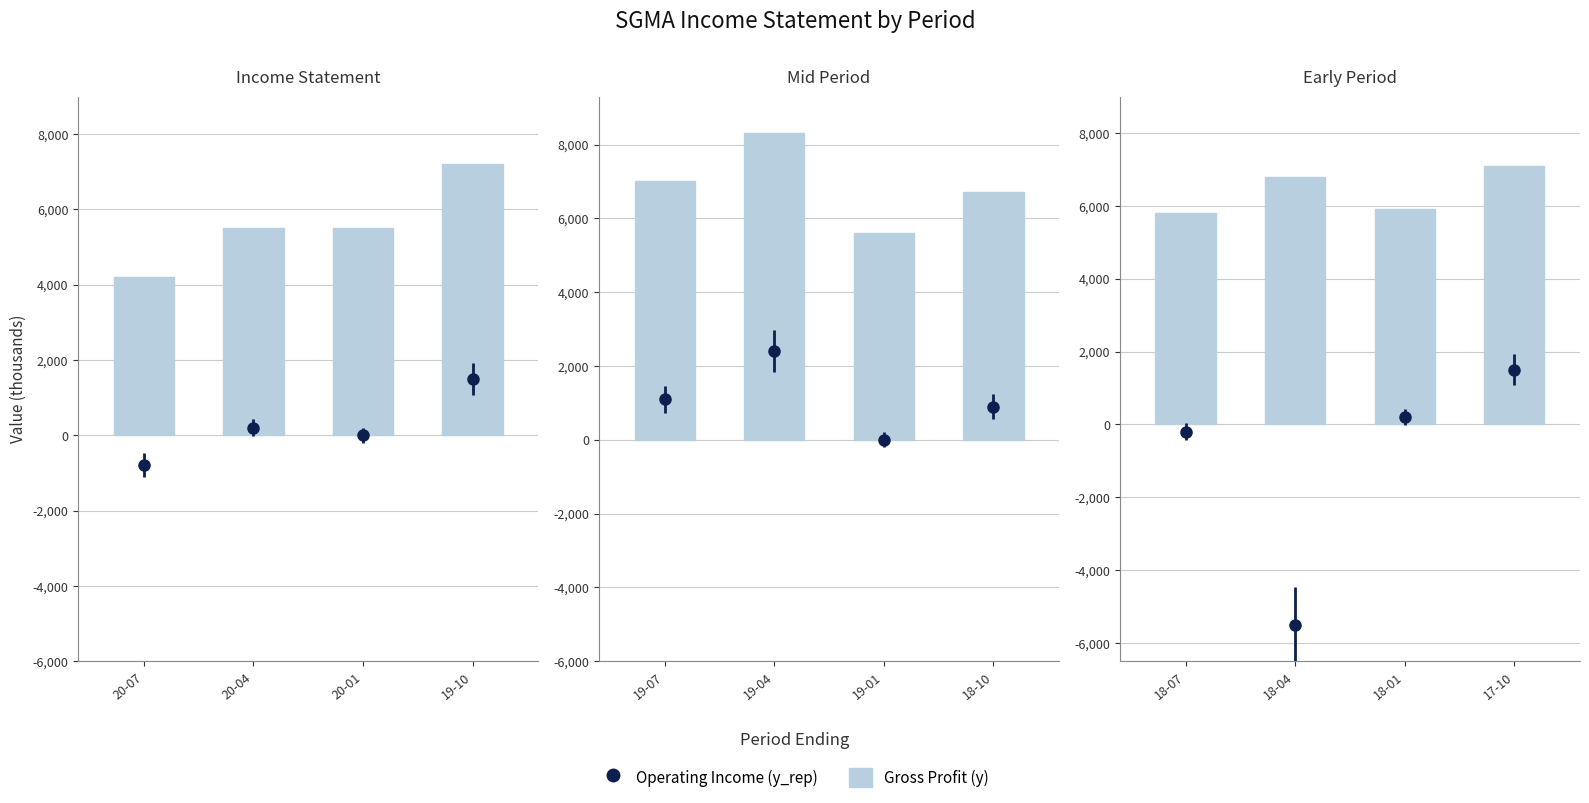

Rank the categories by value from highest to lowest.

17-10, 18-04, 18-01, 18-07